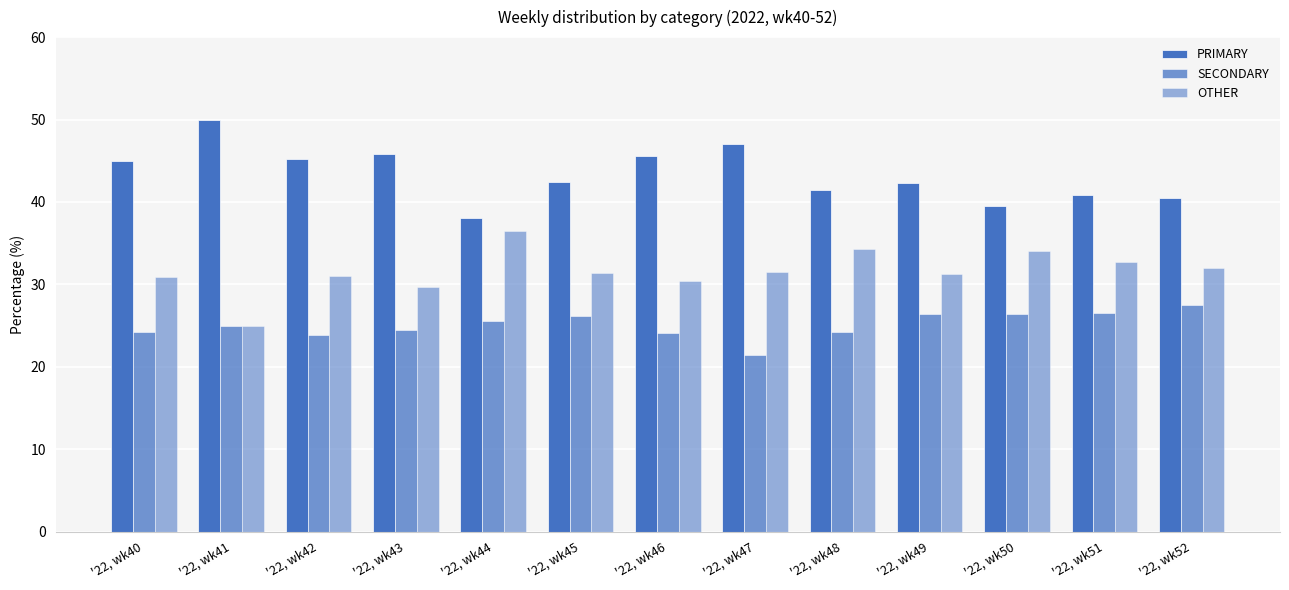

At which category is the sum across all series the highest?

'22, wk43